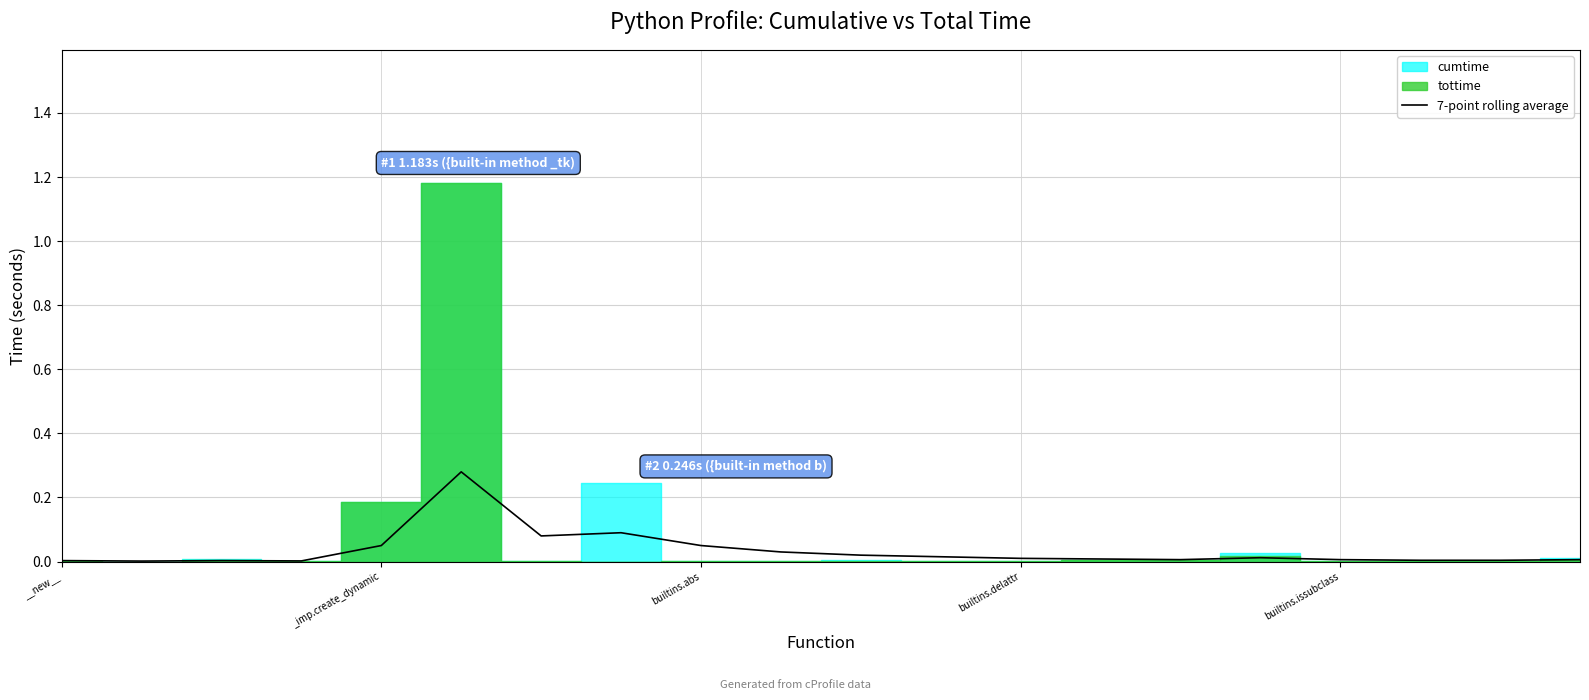

How many points are higher than both their immediate neighbors (excluding endpoints)?

4